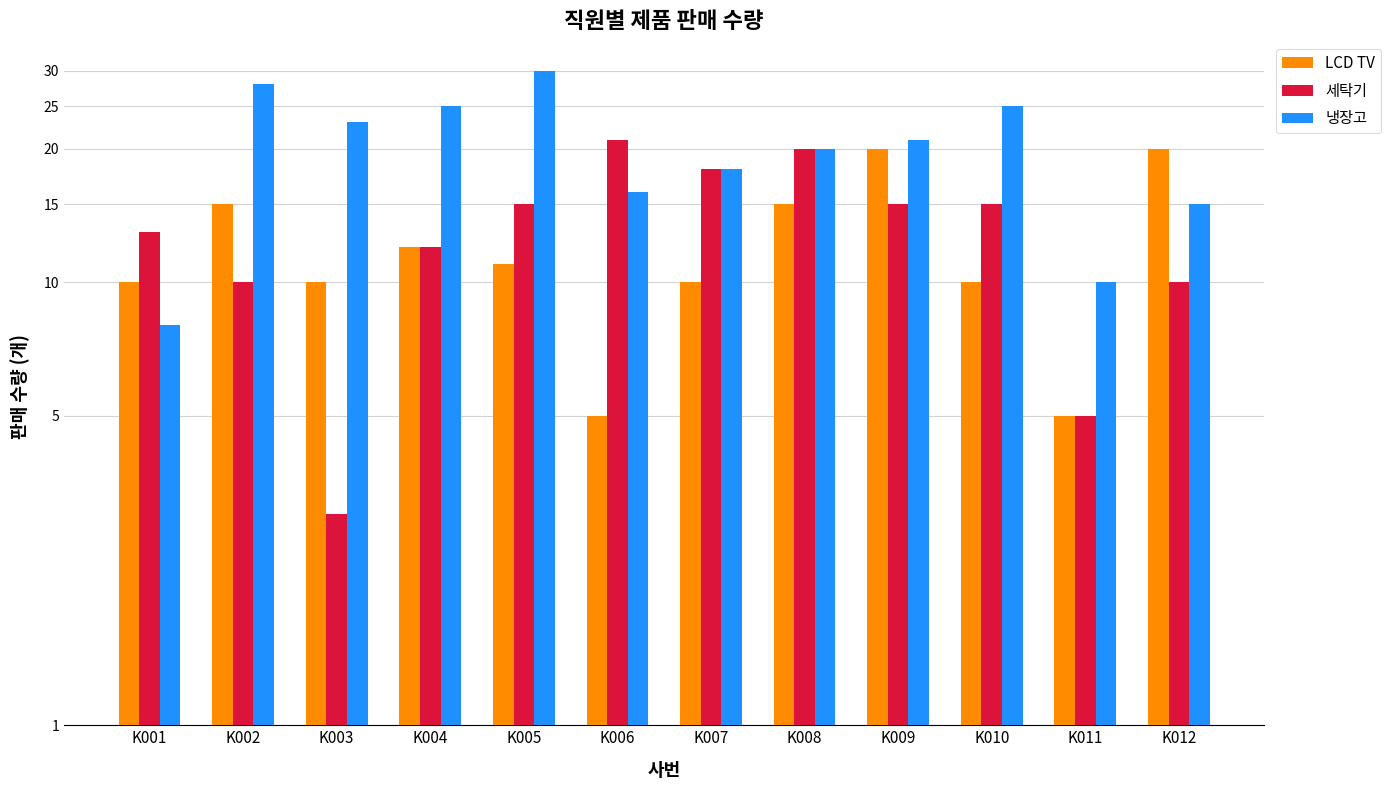

True or false: 냉장고 has a value of 18 at K007.

True